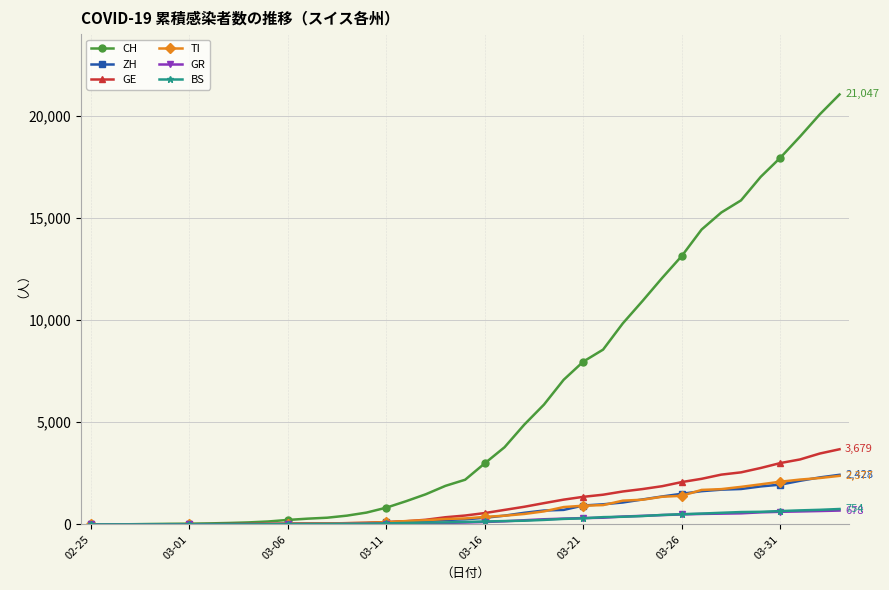

Which series has the largest total across all categories?

CH